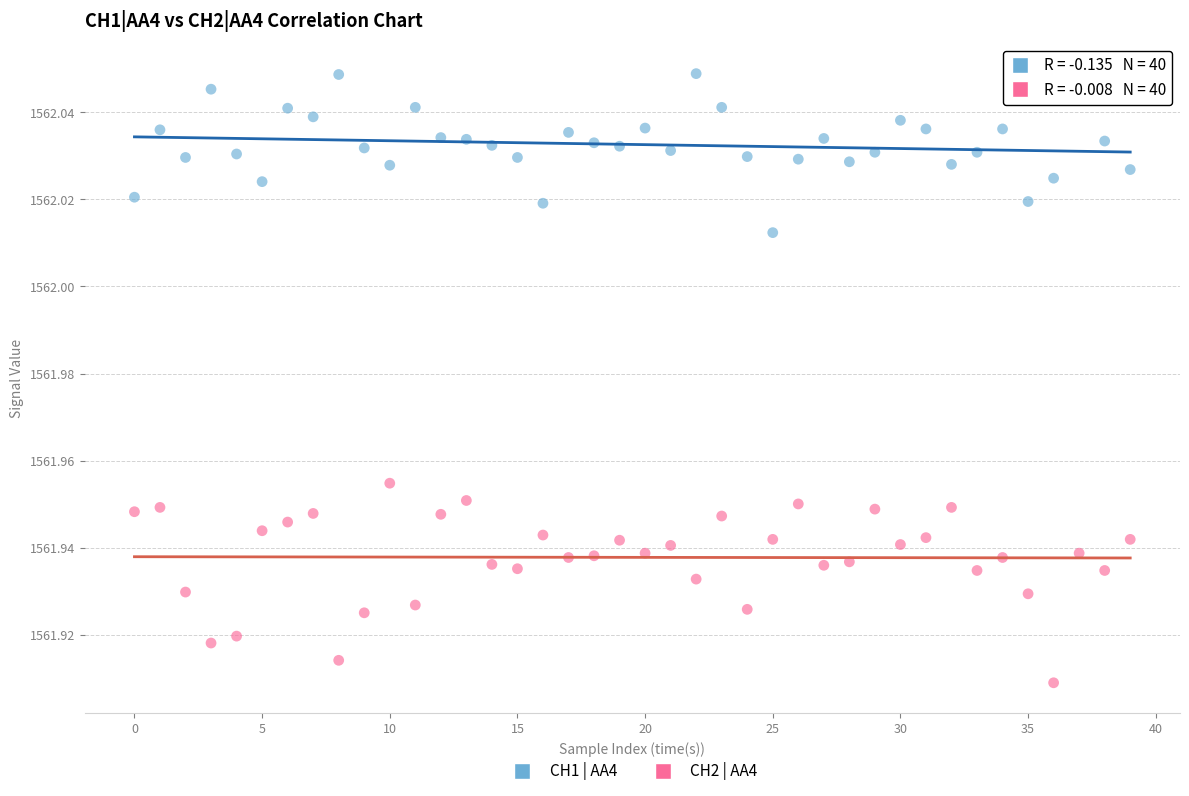

Which series contains the highest Y value?

CH1 | AA4